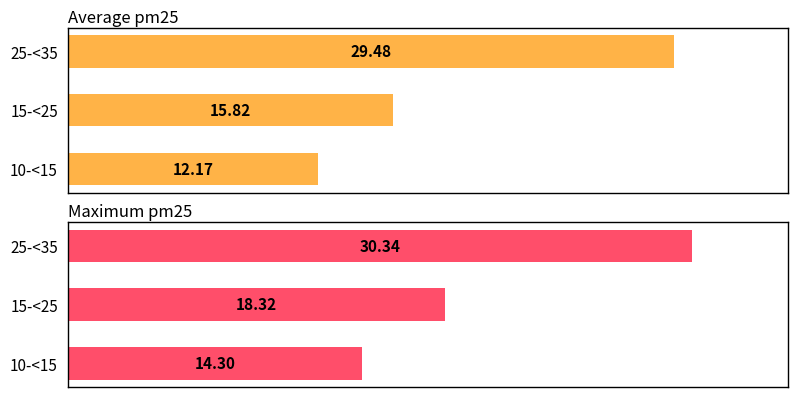

What value does the Average pm25 series have at 10-<15?

12.2